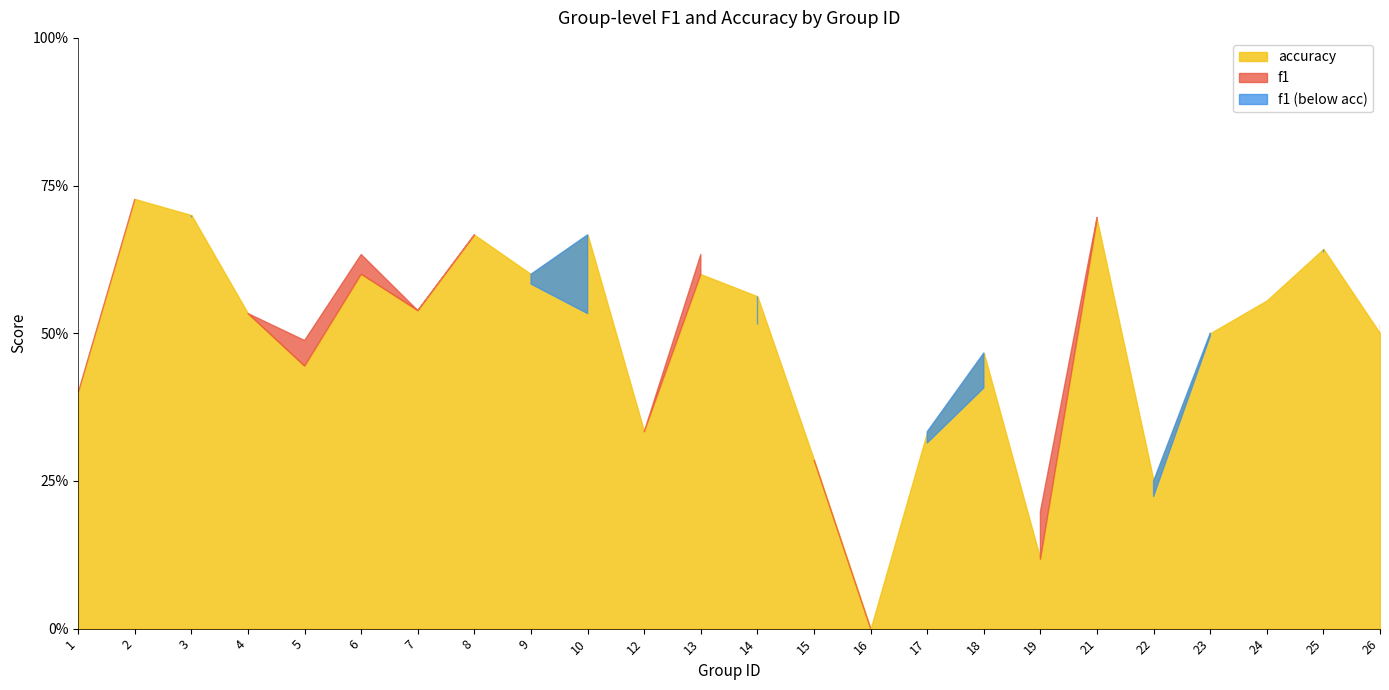

At how many categories does at least one series exceed 0?

23